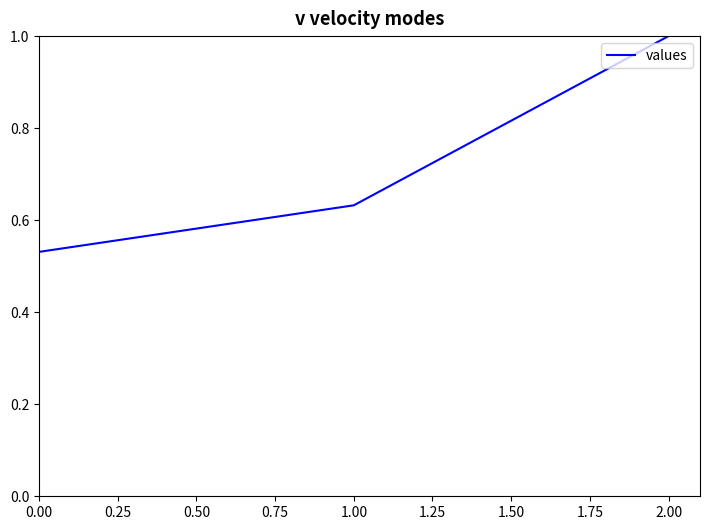

What position from the left is 0.00?

1